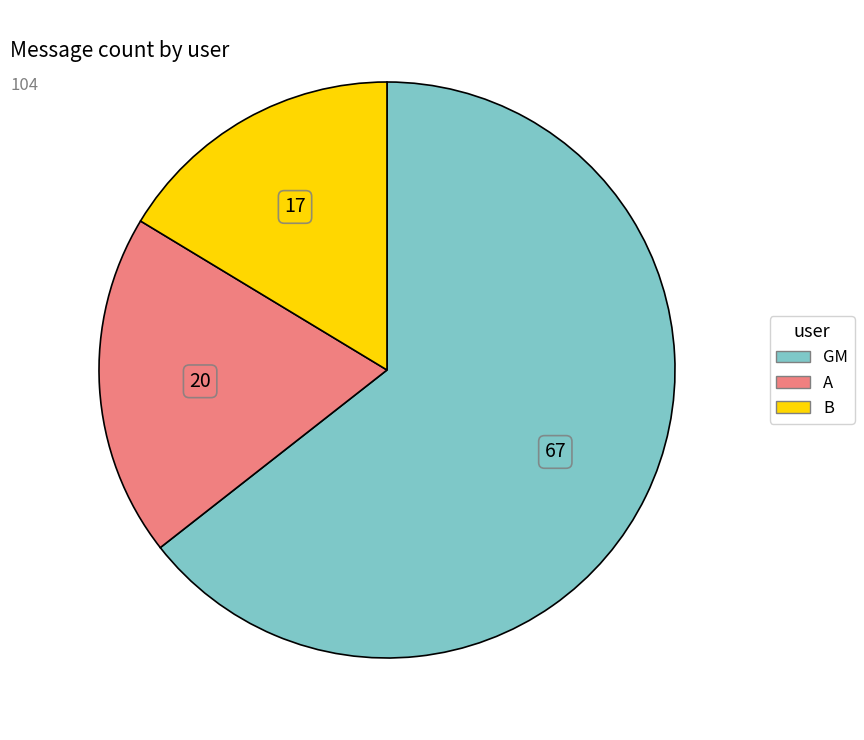

What is the ratio of the value at A to the value at GM?

0.3